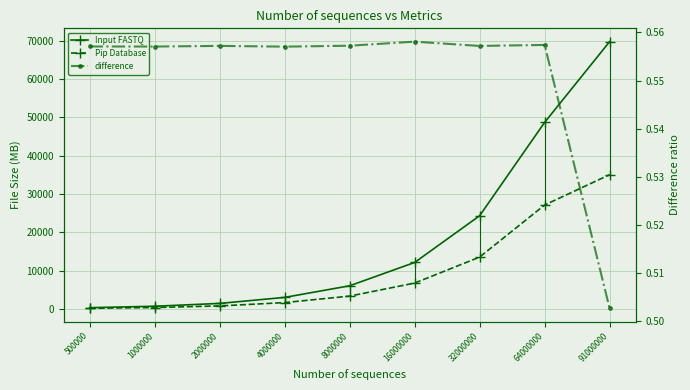

How many values in the Input FASTQ series are below 6082?

4